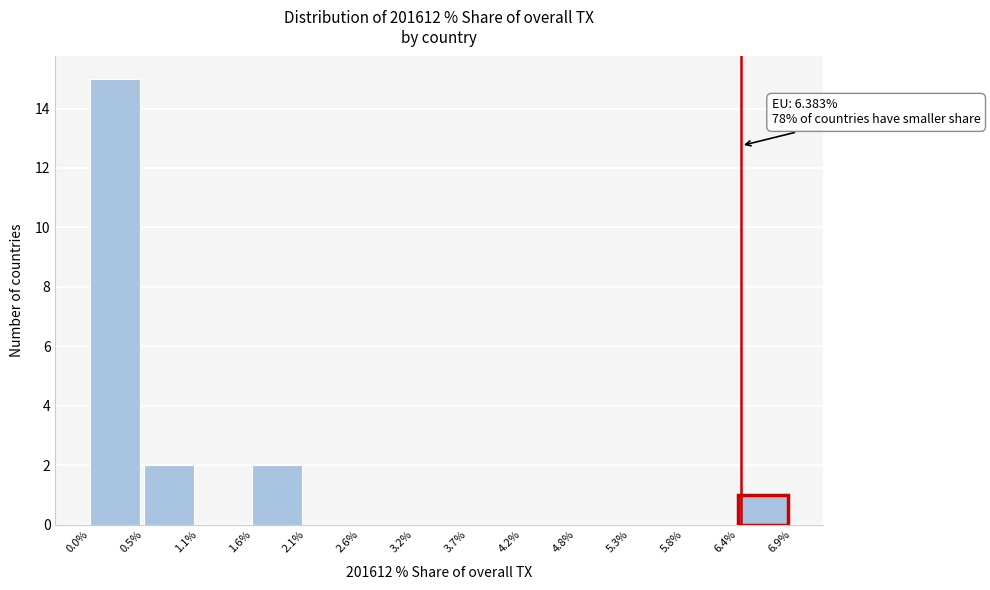

Which range on the x-axis has the tallest bar?

0.0% to 0.5%